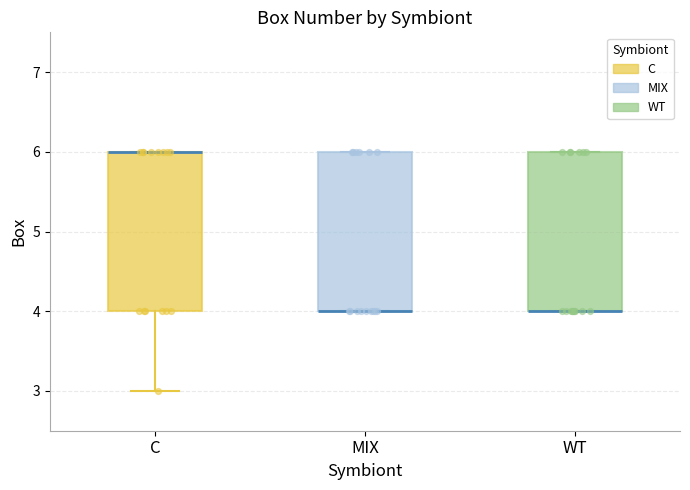

Reading left to right, transcribe this box plot: for each box, give where its median line is, the range the box spans, and where its two whiskers end, as read against the y-axis. The values are not printed on the chart, so give them approximately, as read against the axis.

C: median 6 (drawn on the box's upper edge), box 4 to 6, whiskers 3 to 6
MIX: median 4 (drawn on the box's lower edge), box 4 to 6, whiskers 4 to 6
WT: median 4 (drawn on the box's lower edge), box 4 to 6, whiskers 4 to 6